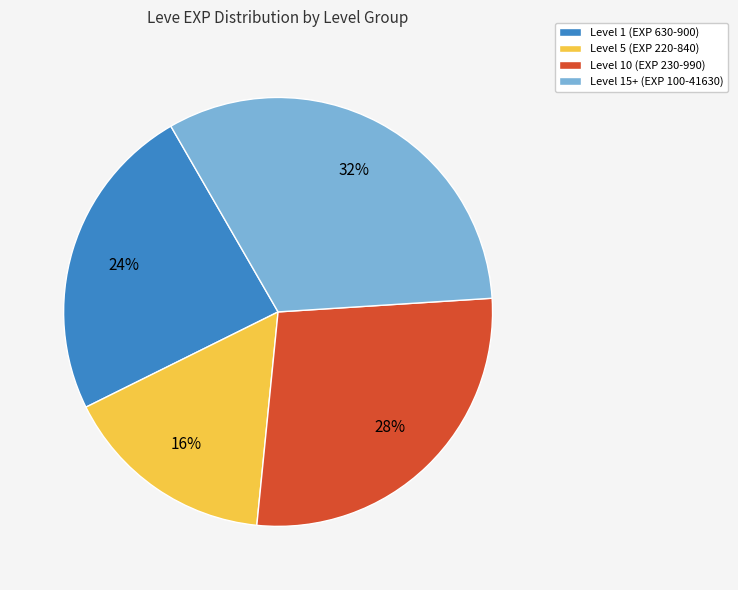

To the nearest percent, what portion does Level 1 (EXP 630-900) represent?

24%